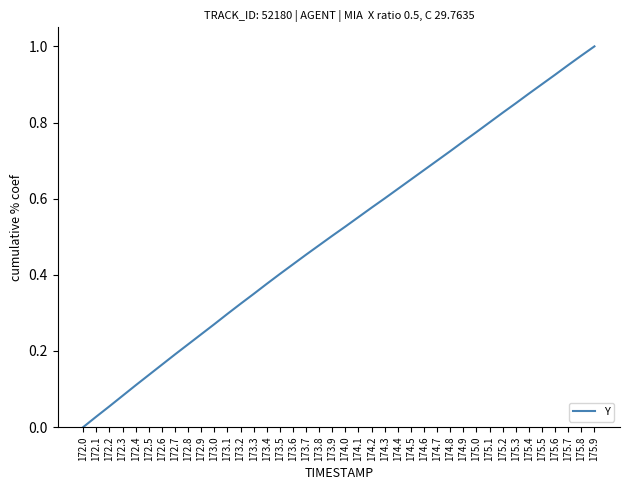

What is the change in value from 173.7 to 175.8?

+0.5